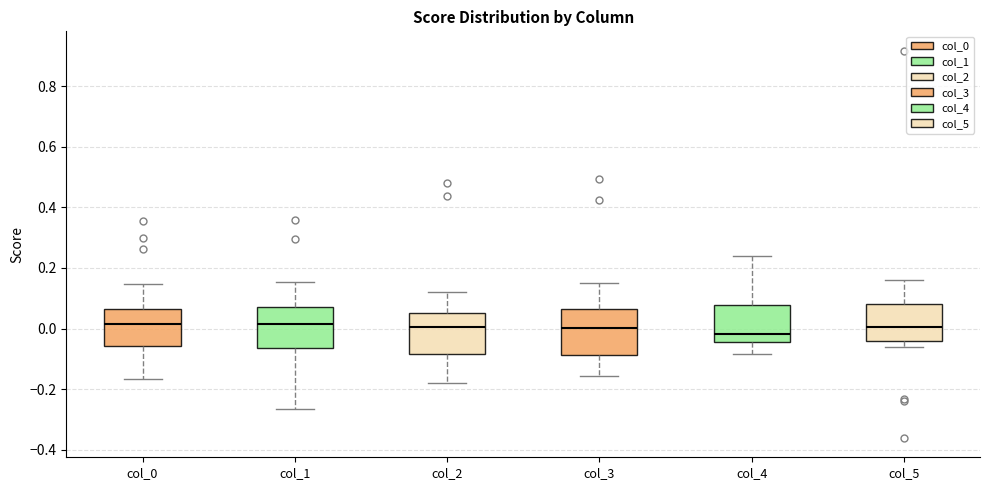

Reading left to right, transcribe this box plot: for each box, give where its median line is, the range the box spans, and where its two whiskers end, as read against the y-axis. The values are not printed on the chart, so give them approximately, as read against the axis.

col_0: median 0.02, box -0.06 to 0.06, whiskers -0.16 to 0.14
col_1: median 0.02, box -0.06 to 0.06, whiskers -0.26 to 0.16
col_2: median 0.00, box -0.08 to 0.06, whiskers -0.18 to 0.12
col_3: median 0.00, box -0.08 to 0.06, whiskers -0.16 to 0.14
col_4: median -0.02, box -0.04 to 0.08, whiskers -0.08 to 0.24
col_5: median 0.00, box -0.04 to 0.08, whiskers -0.06 to 0.16